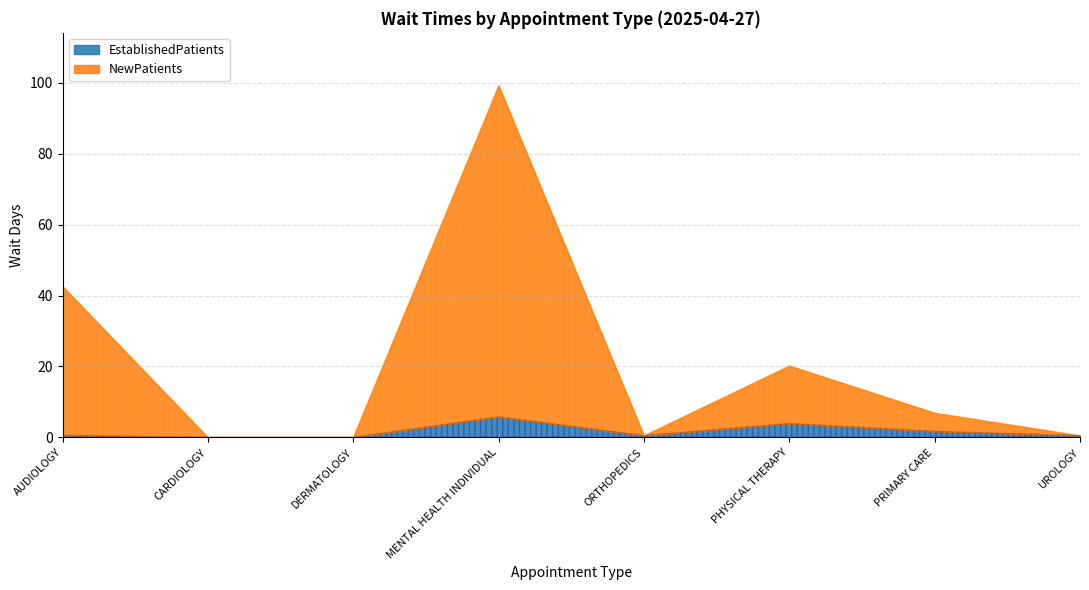

Is it true that EstablishedPatients equals 0.6 at AUDIOLOGY?

True